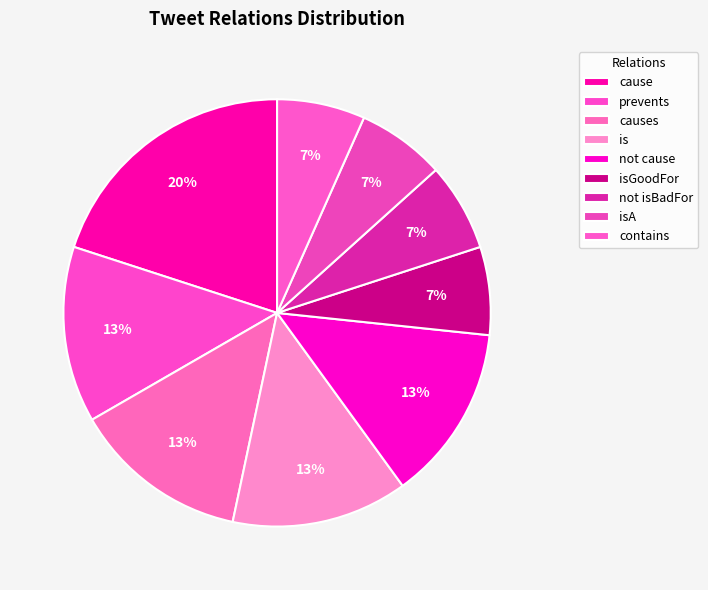

To the nearest percent, what is the combined percentage of not isBadFor and cause?

27%